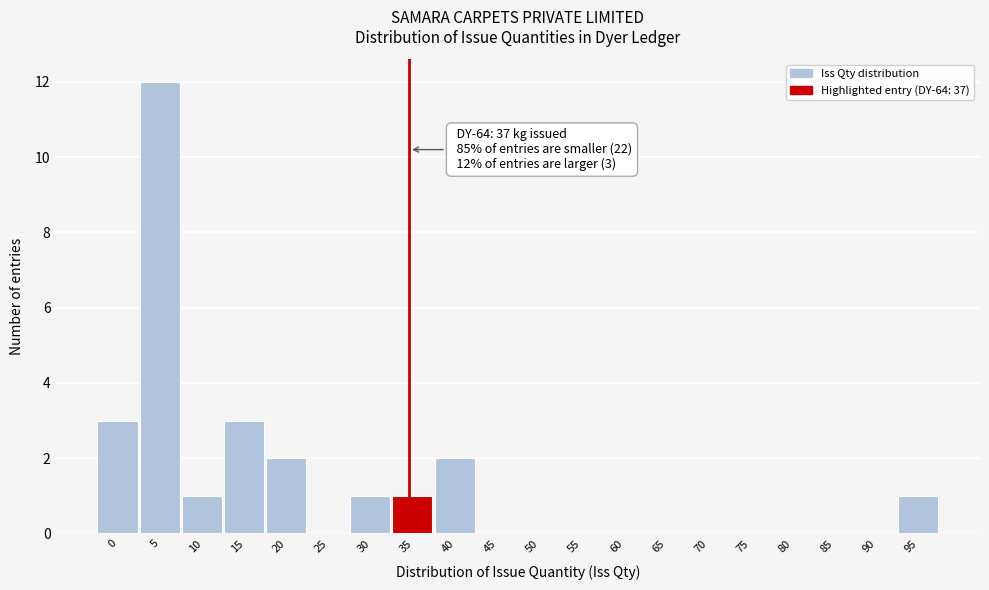

Reading right to left, extract all data points from this chart.

95=1	90=0	85=0	80=0	75=0	70=0	65=0	60=0	55=0	50=0	45=0	40=2	35=1	30=1	25=0	20=2	15=3	10=1	5=12	0=3